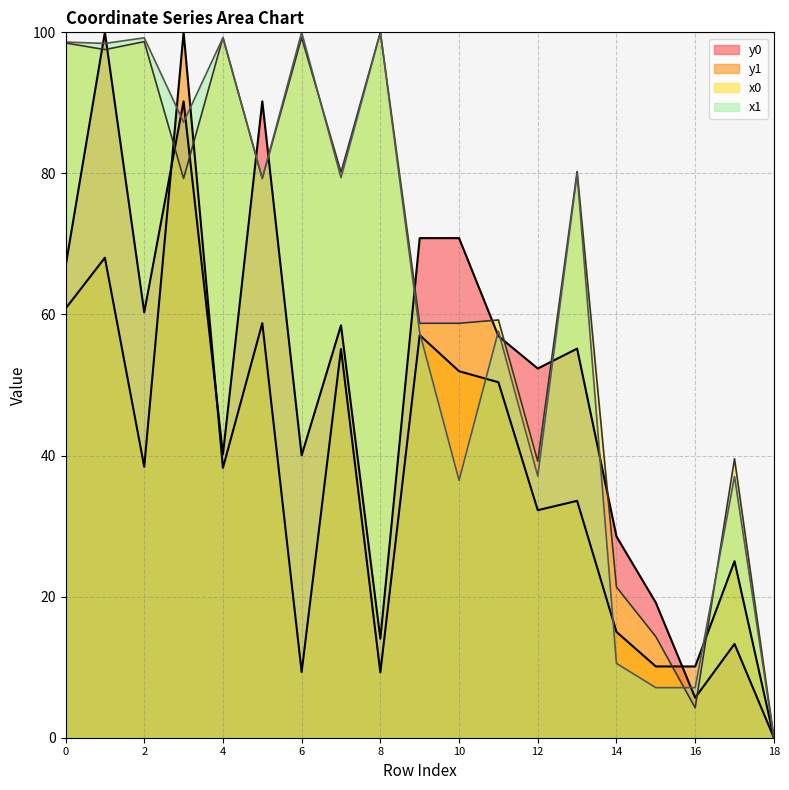

At how many categories does at least one series exceed 67?

12